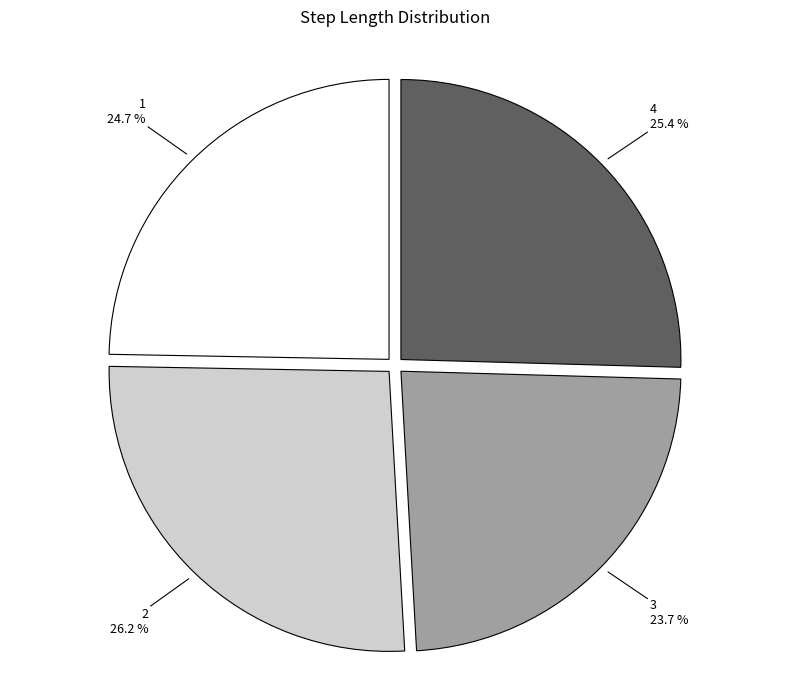

Is there a majority slice in this chart?

No